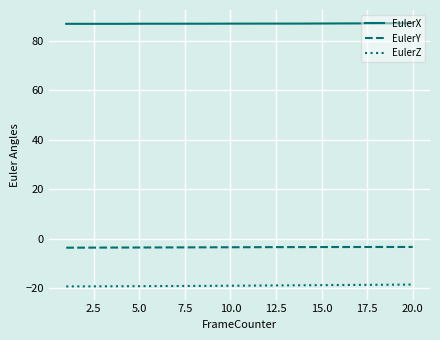

True or false: EulerY and EulerZ intersect in this chart.

False